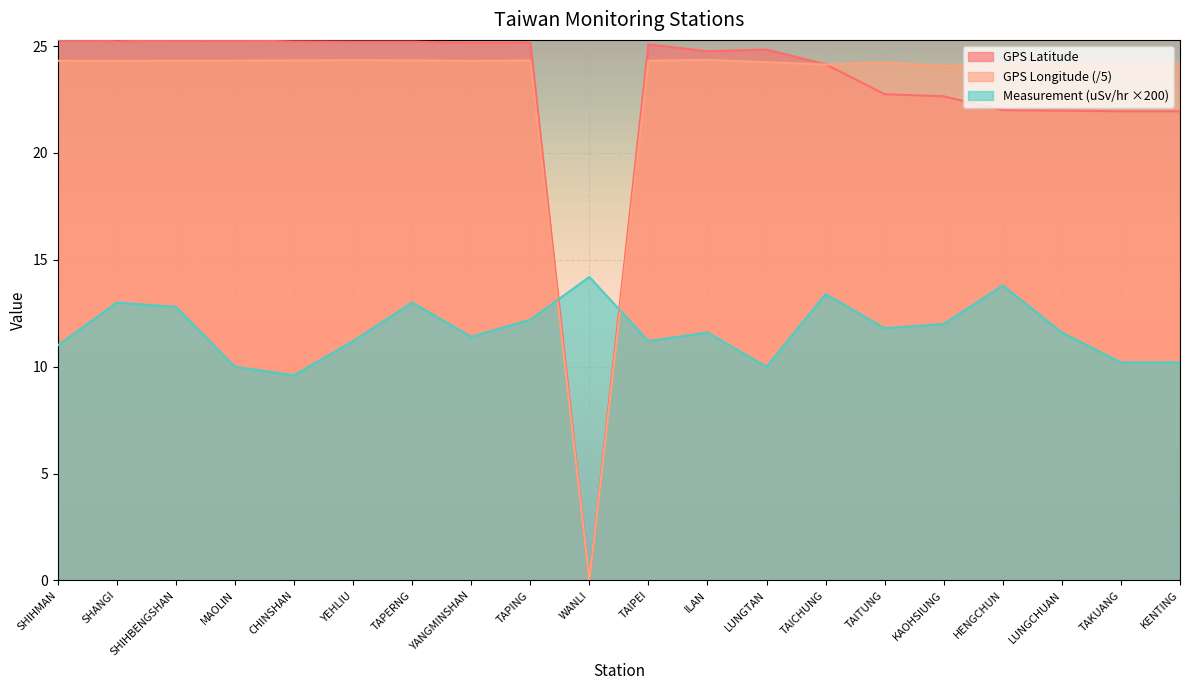

Rank the categories by Measurement (uSv/hr) value from lowest to highest.

CHINSHAN, MAOLIN, LUNGTAN, TAKUANG, KENTING, SHIHMAN, YEHLIU, TAIPEI, YANGMINSHAN, ILAN, LUNGCHUAN, TAITUNG, KAOHSIUNG, TAPING, SHIHBENGSHAN, SHANGI, TAPERNG, TAICHUNG, HENGCHUN, WANLI